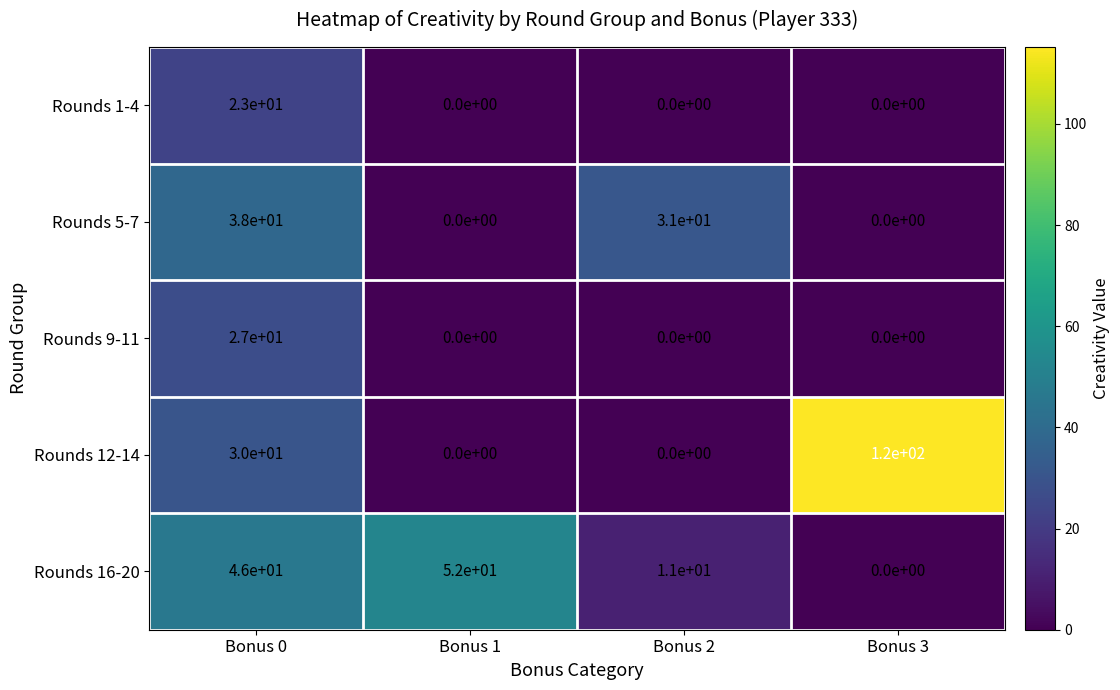

What is the total value across all series at Bonus 0?

164